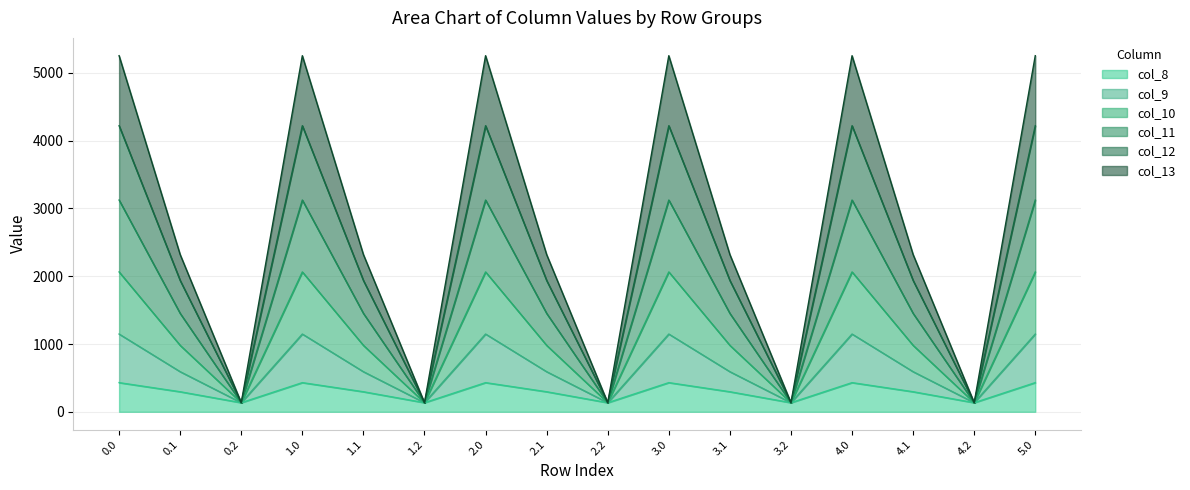

Rank the categories by col_11 value from highest to lowest.

0.0, 1.0, 2.0, 3.0, 4.0, 5.0, 0.1, 1.1, 2.1, 3.1, 4.1, 0.2, 1.2, 2.2, 3.2, 4.2